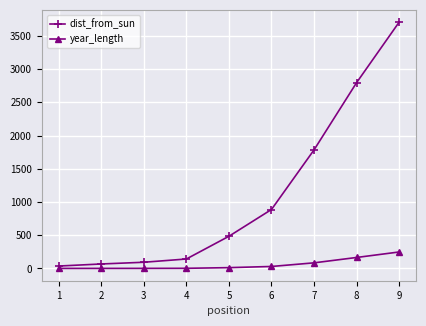

List the series in order of their overall mean, lowest first.

year_length, dist_from_sun